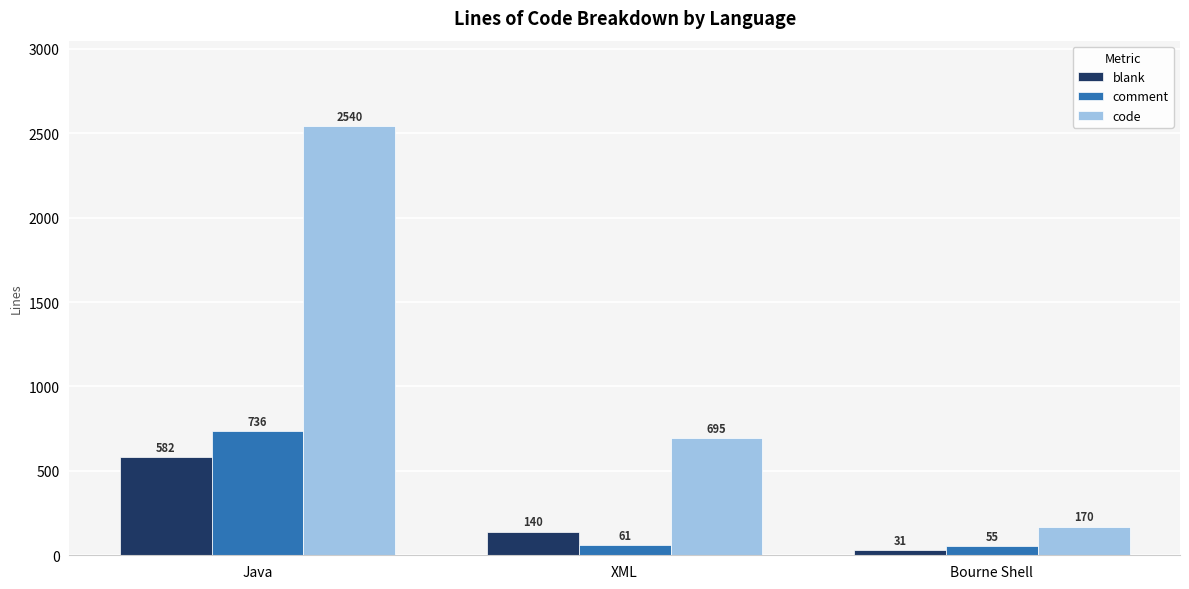

What is the spread (max minus min) of values at Java?

1958